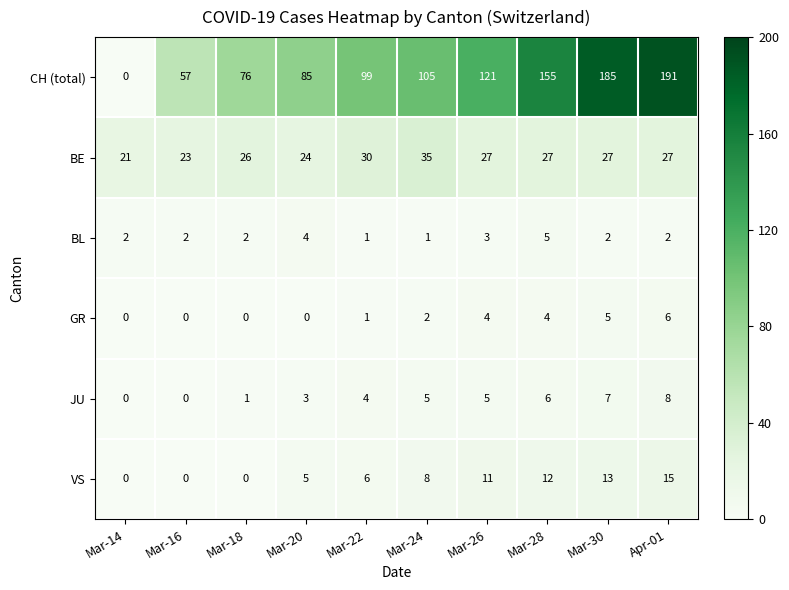

Which category has the highest value across all series?

Apr-01